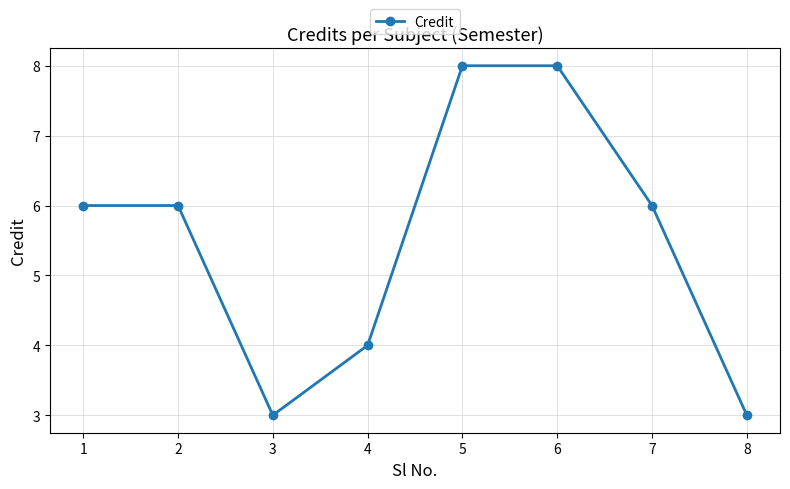

What is the sum of all values?

44